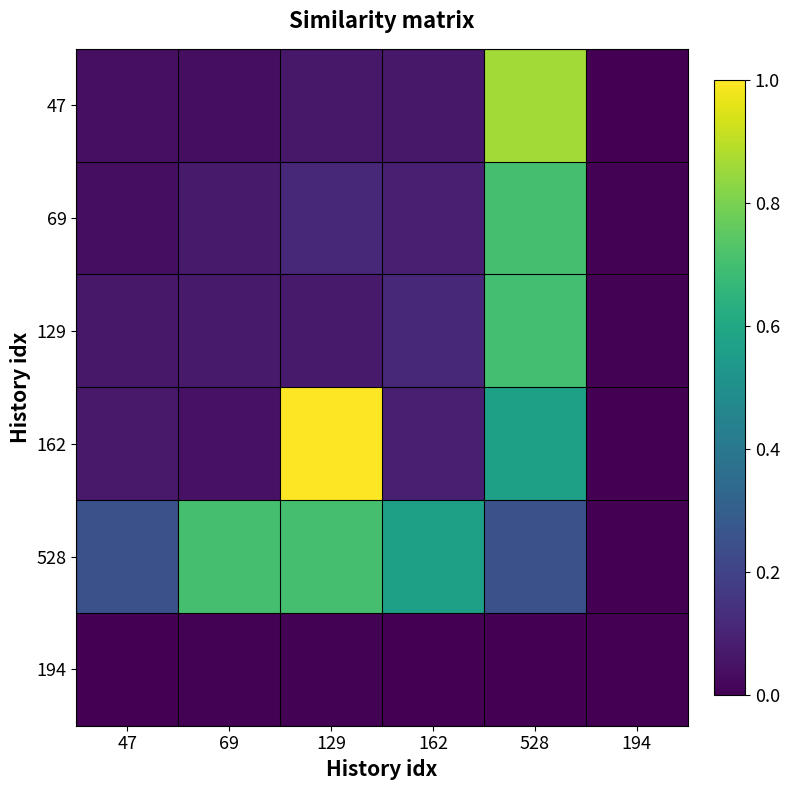

What is the maximum value shown in the chart?

1.0